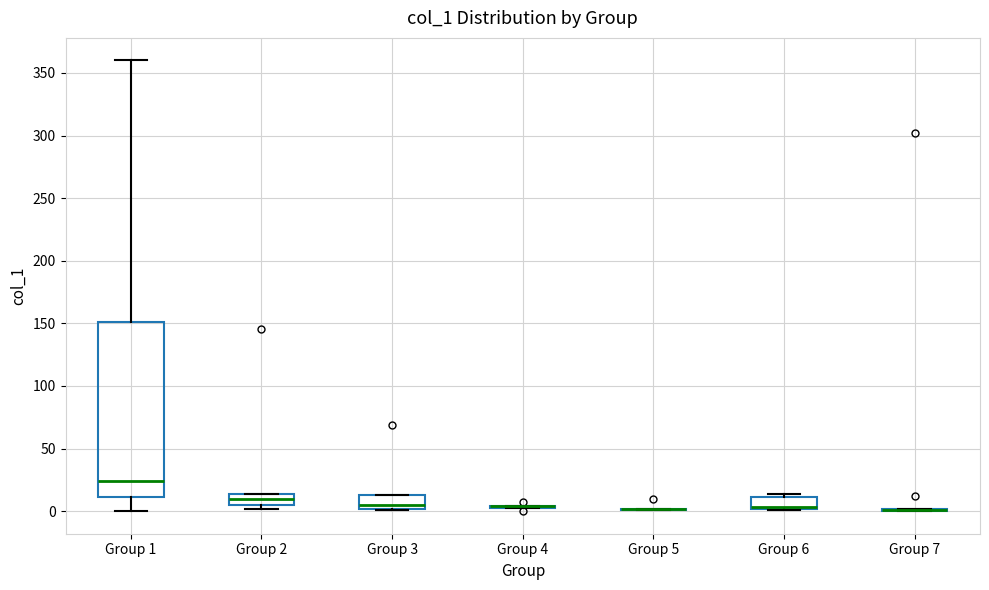

Reading left to right, read every box against the y-axis: the position of its median line, the range the box covers, and the ends of its whiskers. The values are not printed on the chart, so give them approximately, as read against the axis.

Group 1: median 25, box 10 to 150, whiskers 0 to 360
Group 2: median 10, box 5 to 15, whiskers 0 to 15
Group 3: median 5, box 0 to 15, whiskers 0 to 15
Group 4: box collapsed to a line at 5, whiskers 5 to 5
Group 5: box collapsed to a line at 0, whiskers 0 to 0
Group 6: median 5 (drawn on the box's lower edge), box 0 to 10, whiskers 0 to 15
Group 7: box collapsed to a line at 0, whiskers 0 to 0